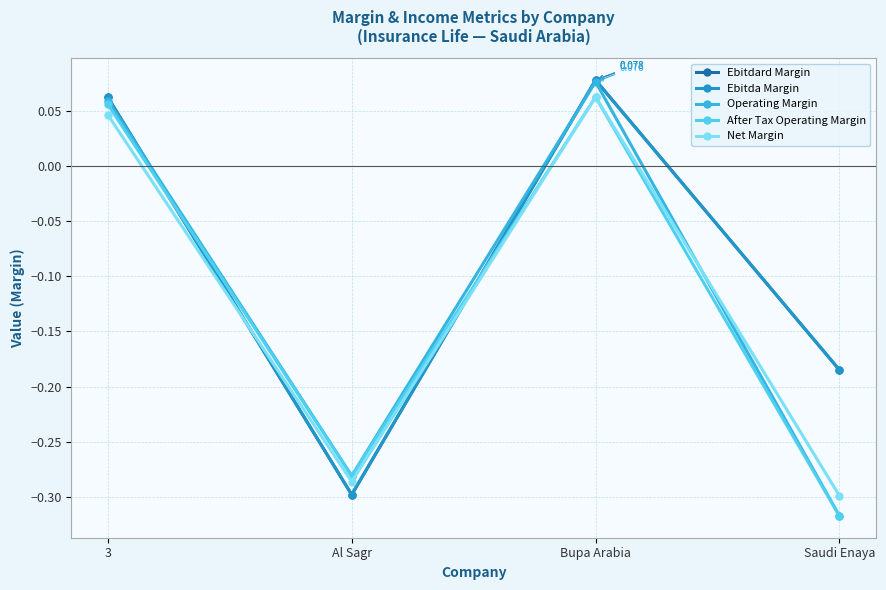

Between 3 and Bupa Arabia, which is larger?

Bupa Arabia